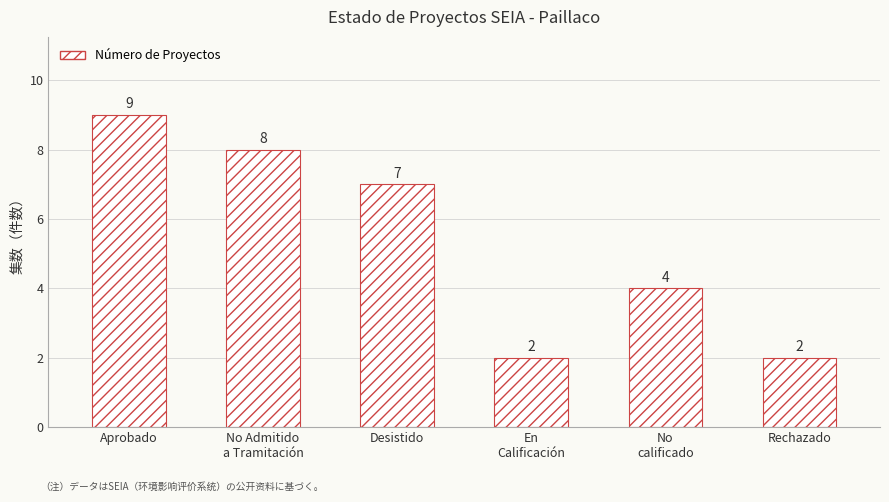

Is it true that the value at No
calificado is 4?

True